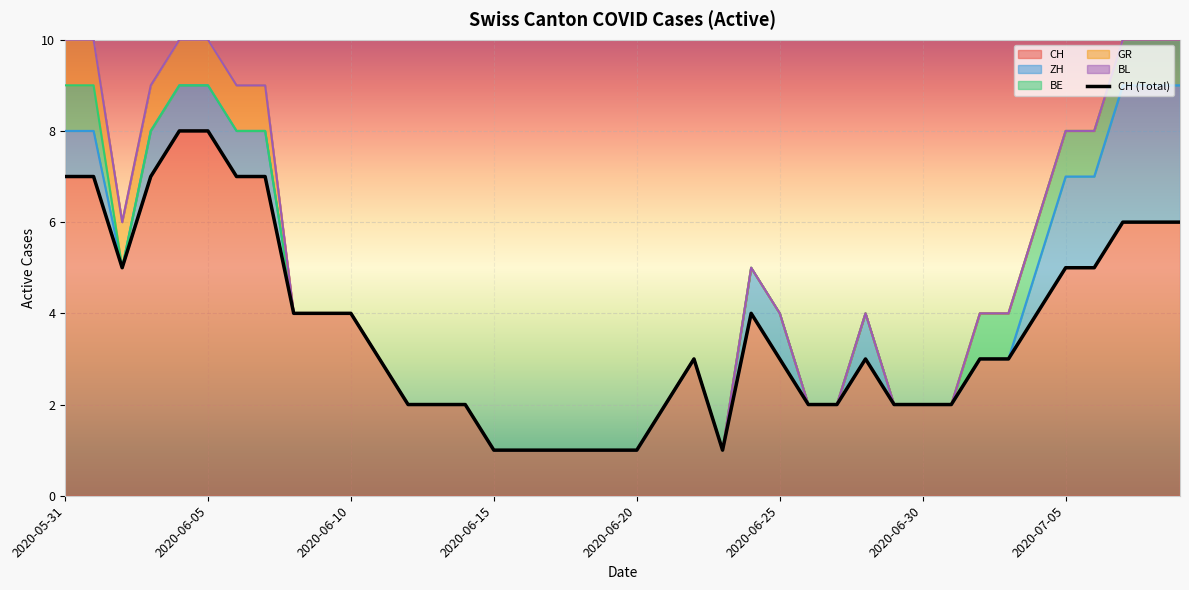

Read the CH value at 2020-06-06.

7